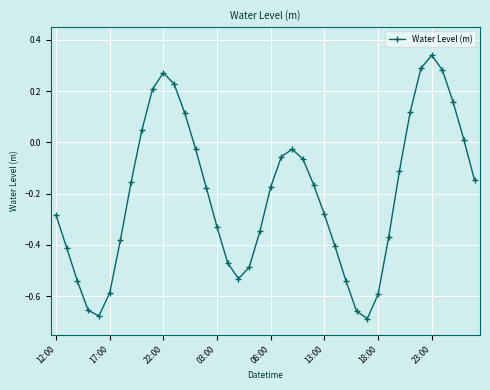

What is the difference between the second highest and second lowest values?

1.0